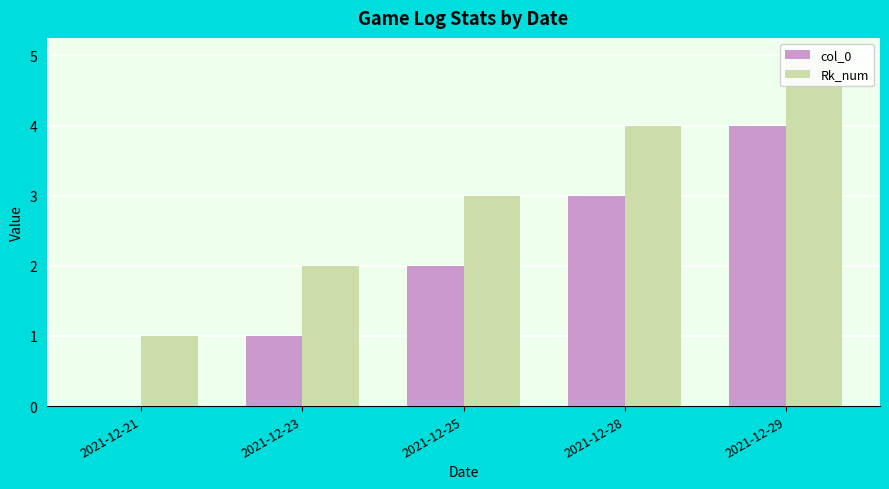

The value of Rk_num at 2021-12-28 is 2. True or false?

False